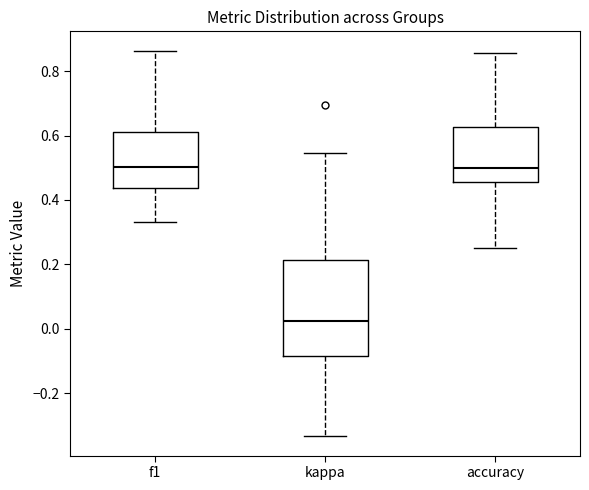

Which box is the tallest, from its lower edge to its upper edge?

kappa